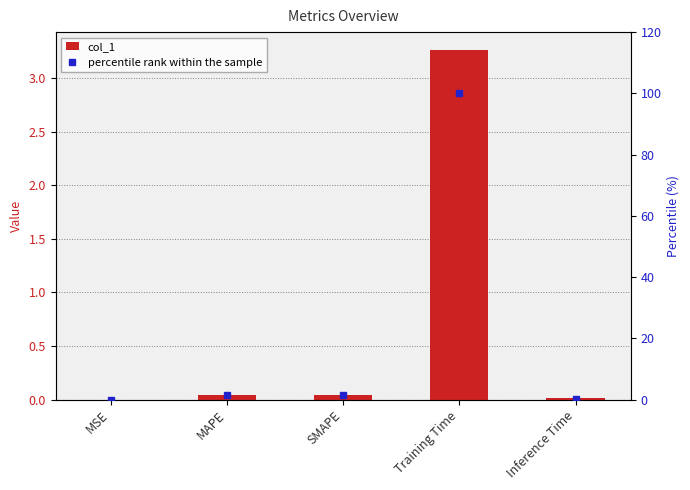

Between Training Time and MAPE, which is larger?

Training Time